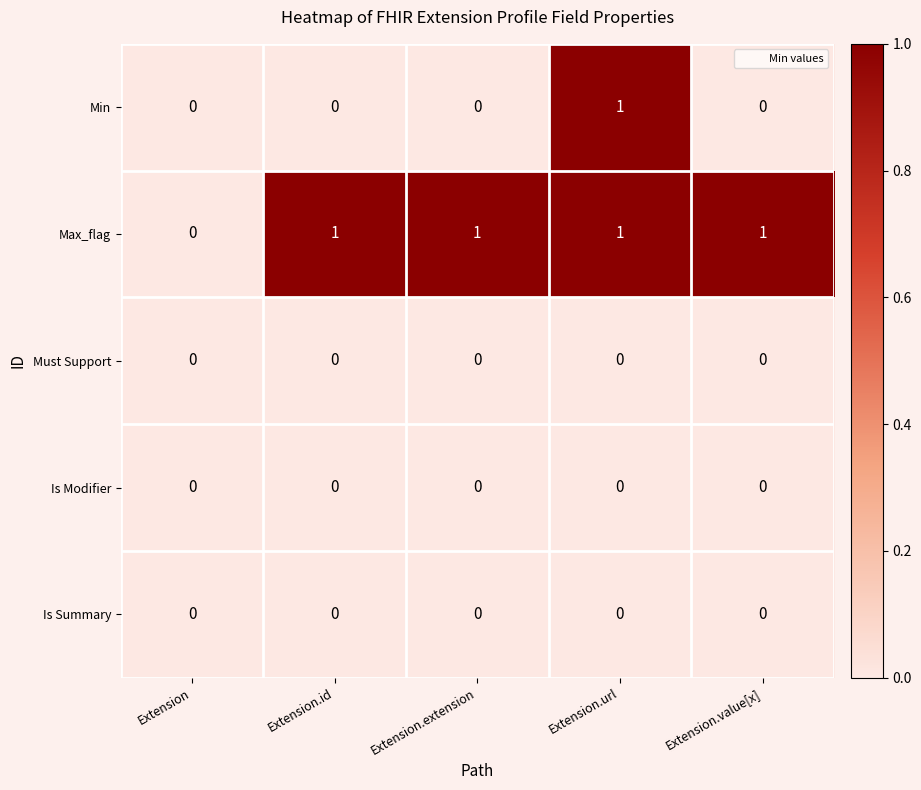

Which series has the largest total across all categories?

Max_flag